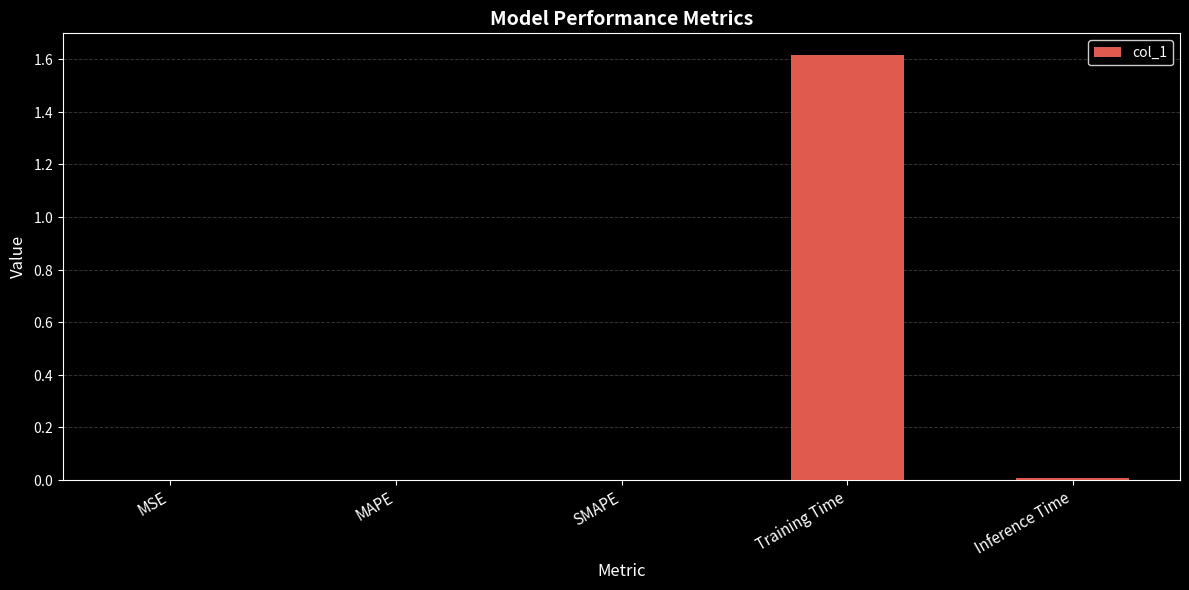

Are the bars horizontal?

No